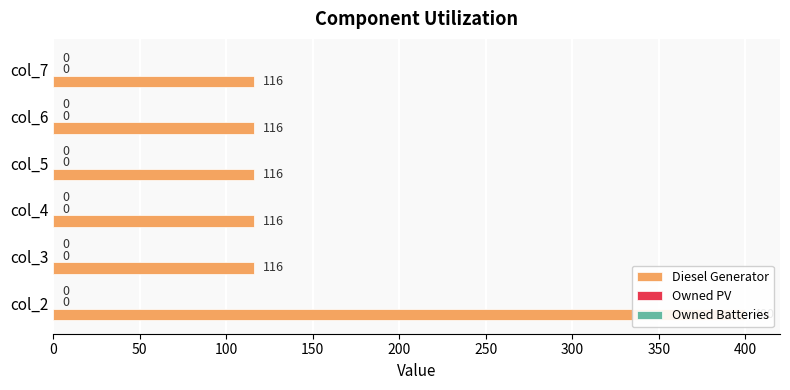

Reading left to right, what are all the values shown in this chart?

Diesel Generator: 400.0	116.0	116.0	116.0	116.0	116.0
Owned PV: 0.2	0.2	0.2	0.2	0.2	0.2
Owned Batteries: 0.2	0.2	0.2	0.2	0.2	0.2